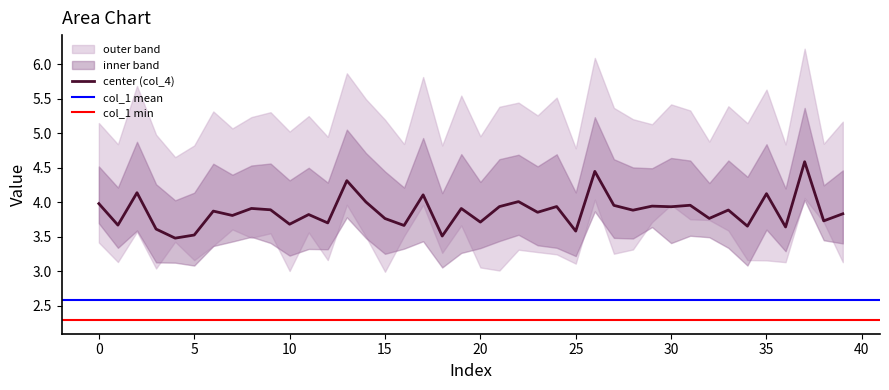

The value of center (col_4) at 20 is 3.7. True or false?

True